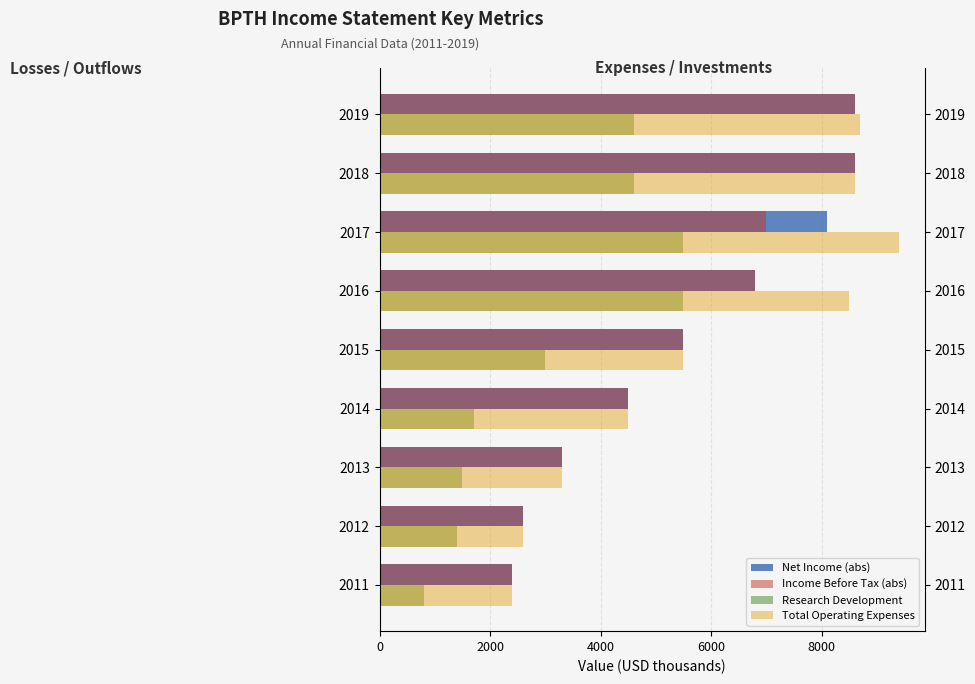

Reading left to right, what are all the values shown in this chart?

Net Income (abs): 2400	2600	3300	4500	5500	6800	8100	8600	8600
Income Before Tax (abs): 2400	2600	3300	4500	5500	6800	7000	8600	8600
Research Development: 800	1400	1500	1700	3000	5500	5500	4600	4600
Total Operating Expenses: 2400	2600	3300	4500	5500	8500	9400	8600	8700